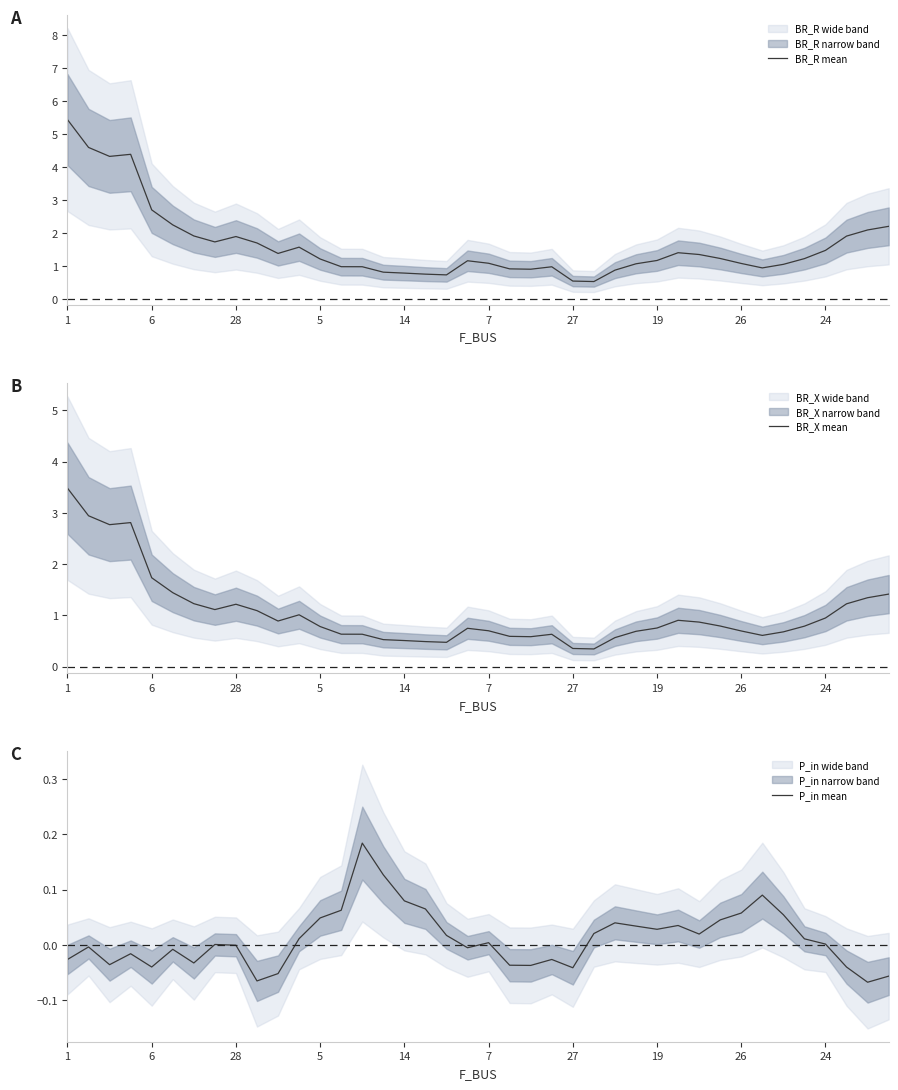

What is the minimum value for BR_X mean?

0.3